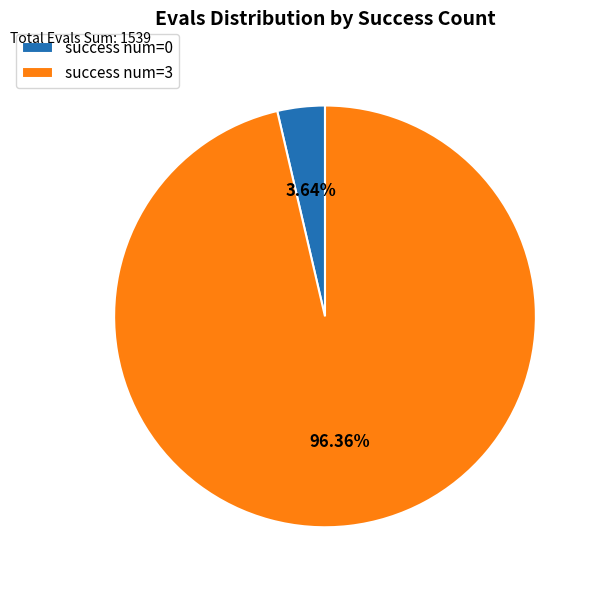

Is there any slice that represents more than half of the pie?

Yes